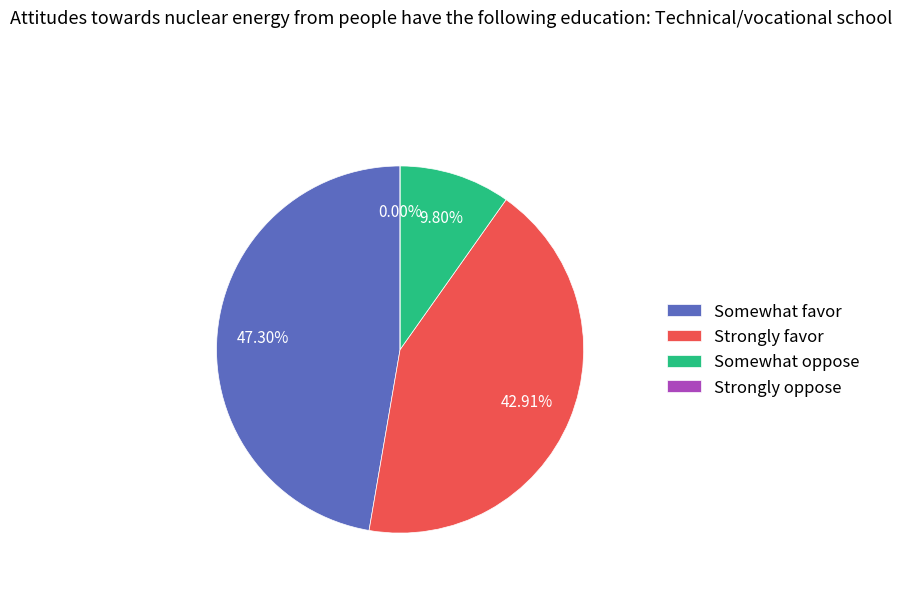

Is it true that 21 is 1% of the pie?

False